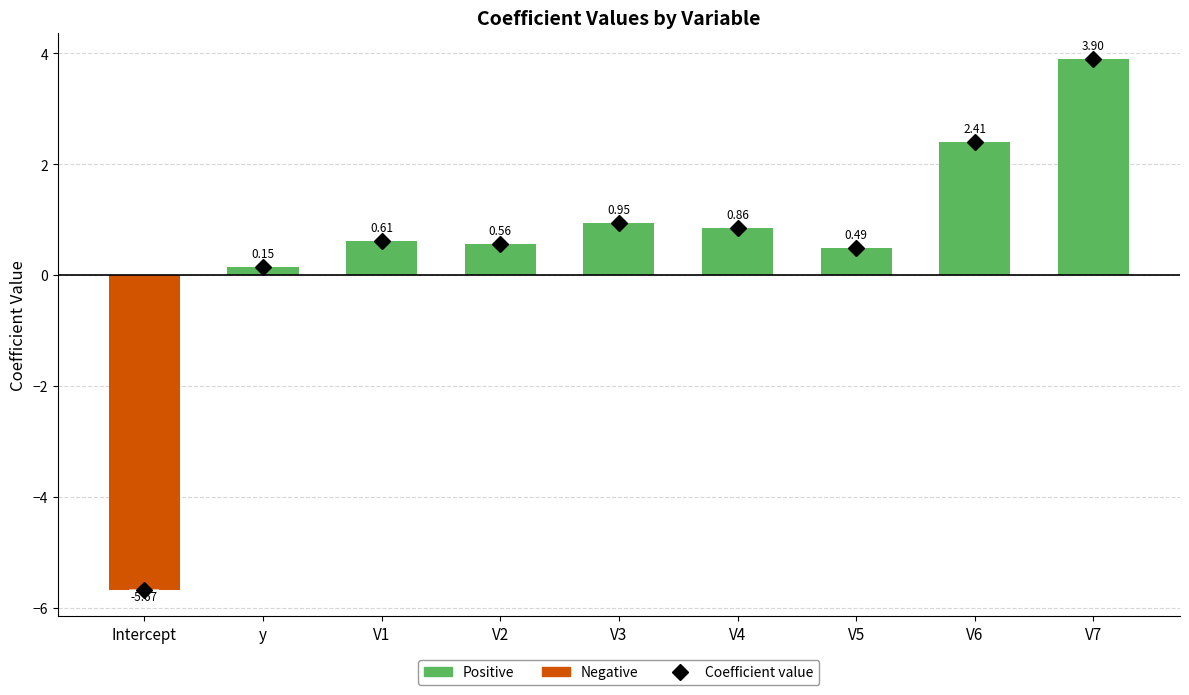

Reading left to right, extract all data points from this chart.

Positive: Intercept=0.0	y=0.2	V1=0.6	V2=0.6	V3=0.9	V4=0.9	V5=0.5	V6=2.4	V7=3.9
Negative: Intercept=-5.7	y=0.0	V1=0.0	V2=0.0	V3=0.0	V4=0.0	V5=0.0	V6=0.0	V7=0.0